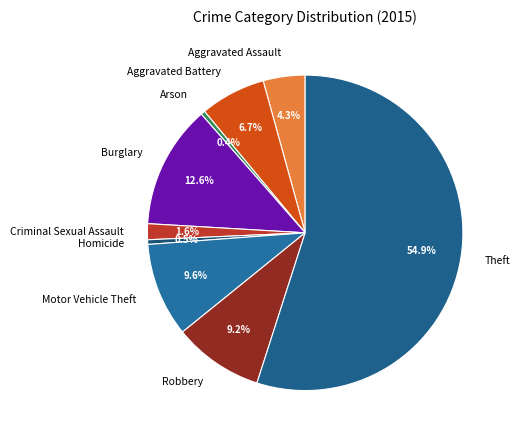

Which slice is the largest?

Theft